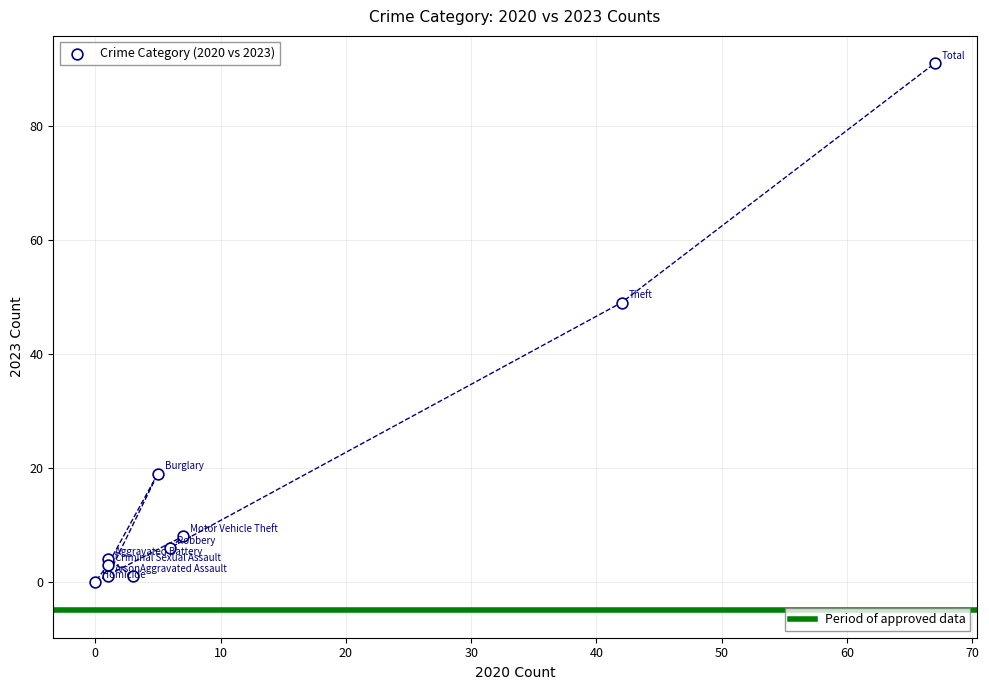

What Y value in the scatter plot is closest to 45?

49